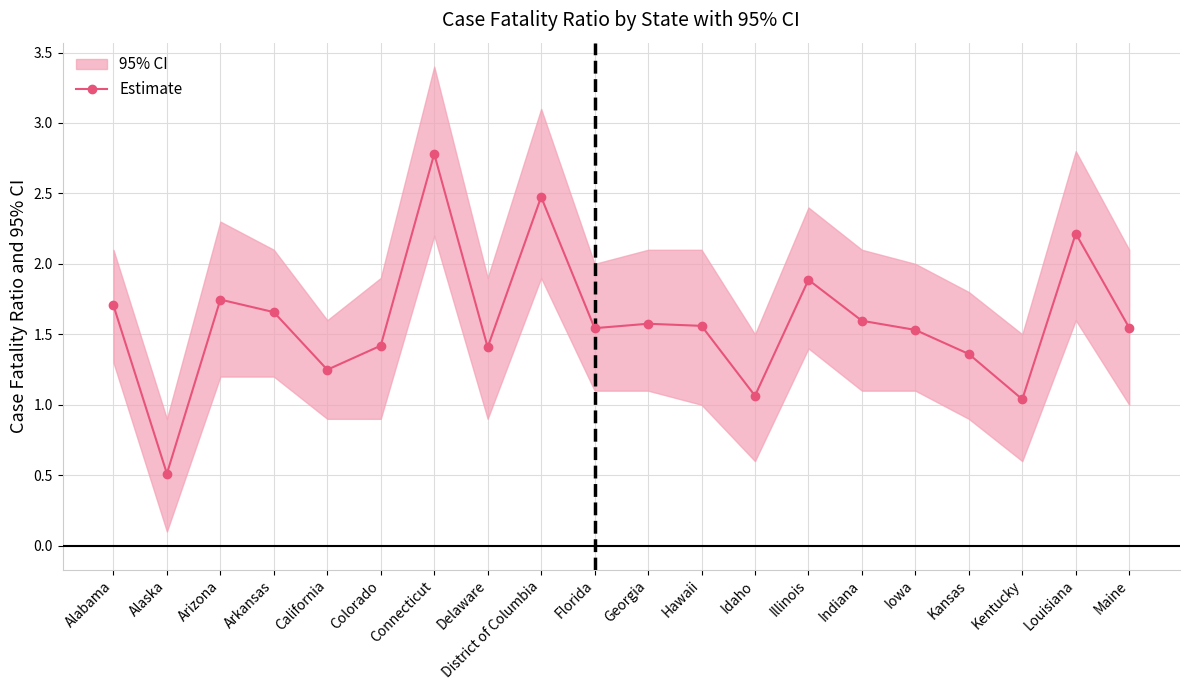

At which label does the data first exceed 1?

Alabama